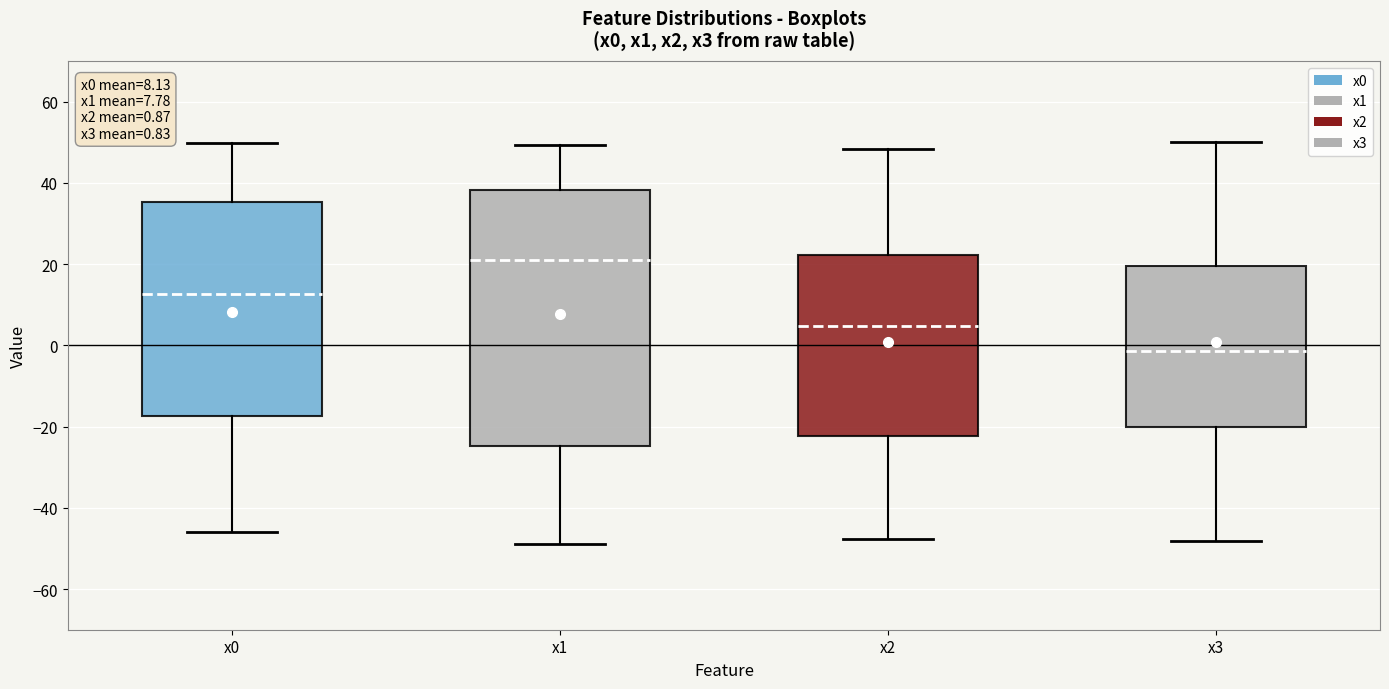

Which box's median line is the highest?

x1